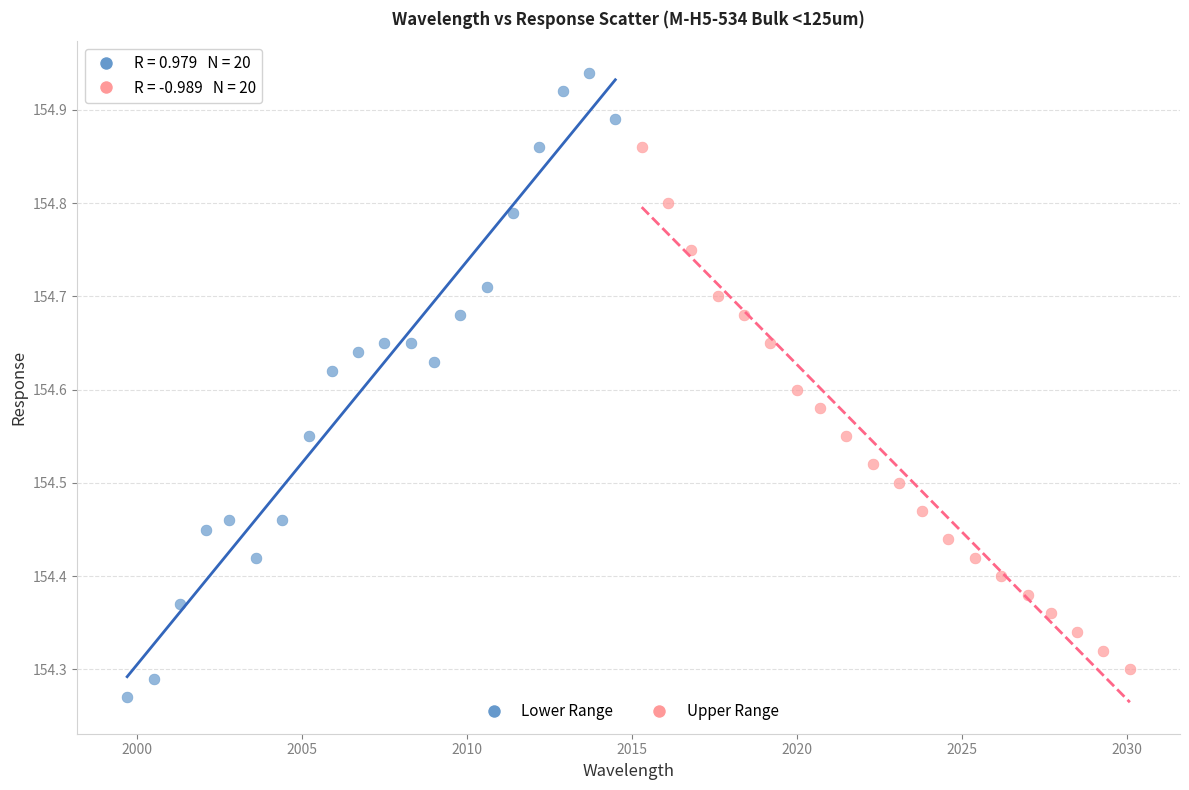

Which series reaches the maximum Y coordinate?

Lower Range